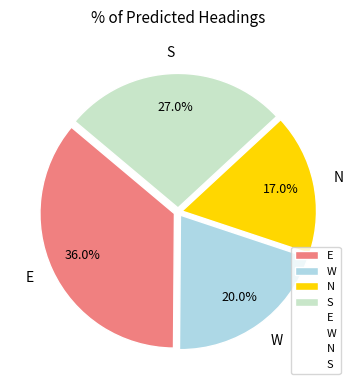

What percentage is NOT represented by S?

73.0%